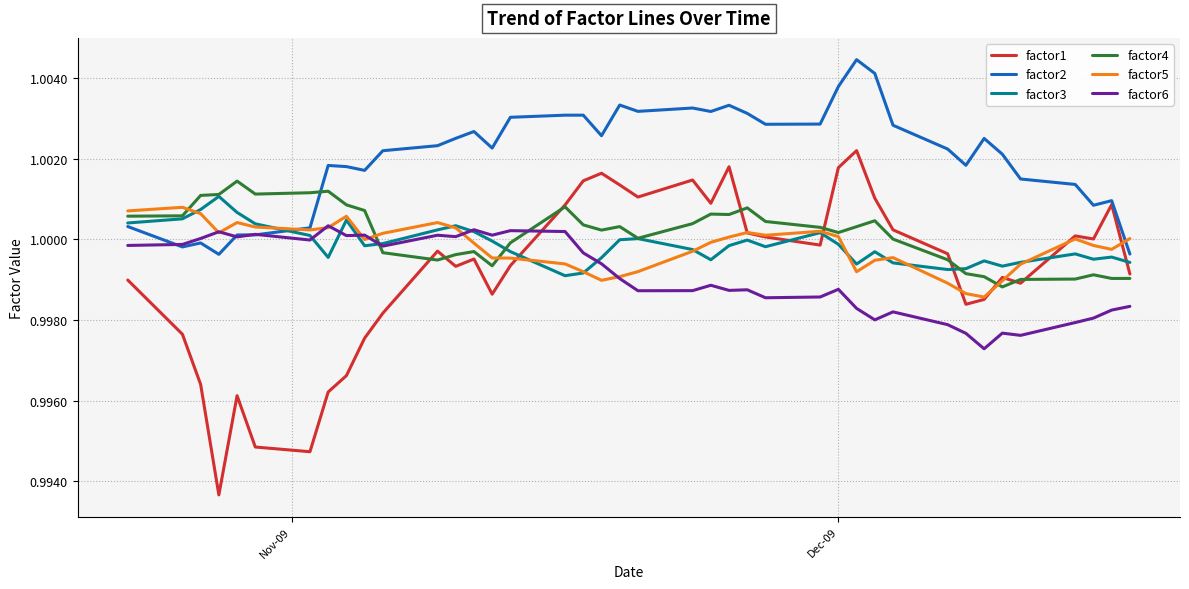

Which series has the largest total across all categories?

factor2